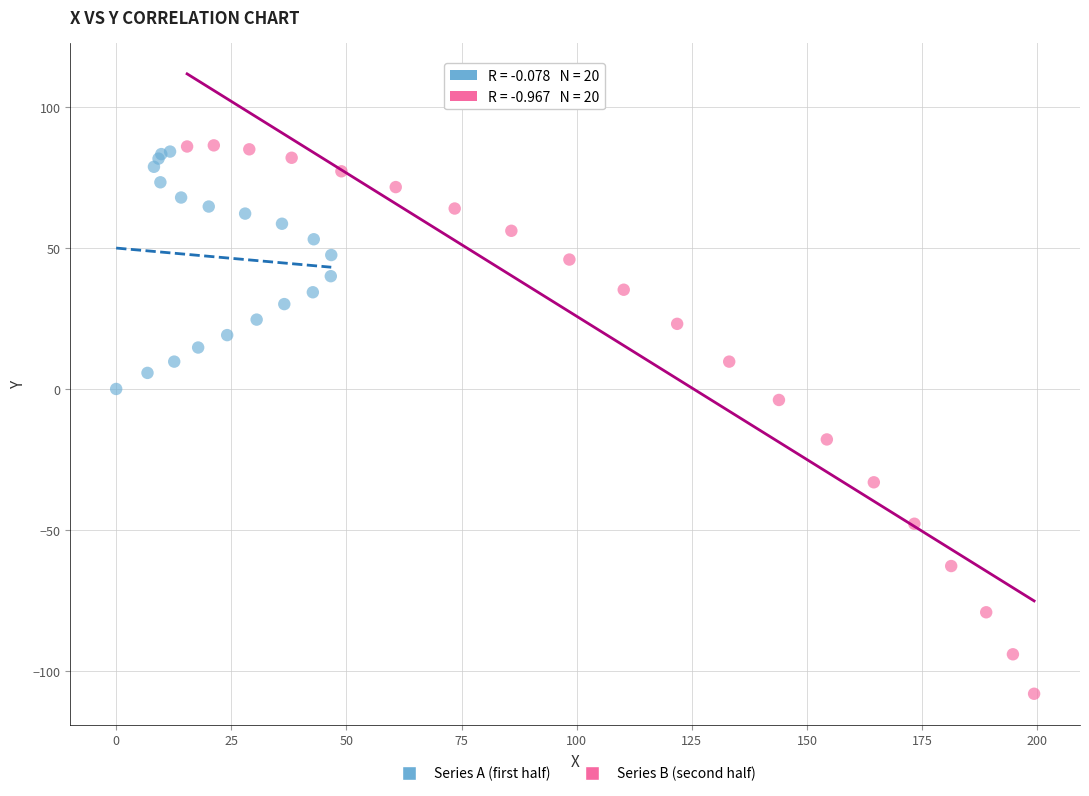

Which series contains the highest Y value?

Series B (second half)